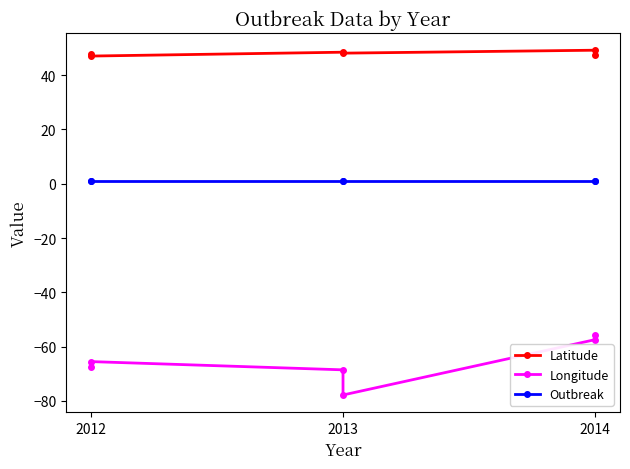

Is this an area chart (filled region under the line)?

No